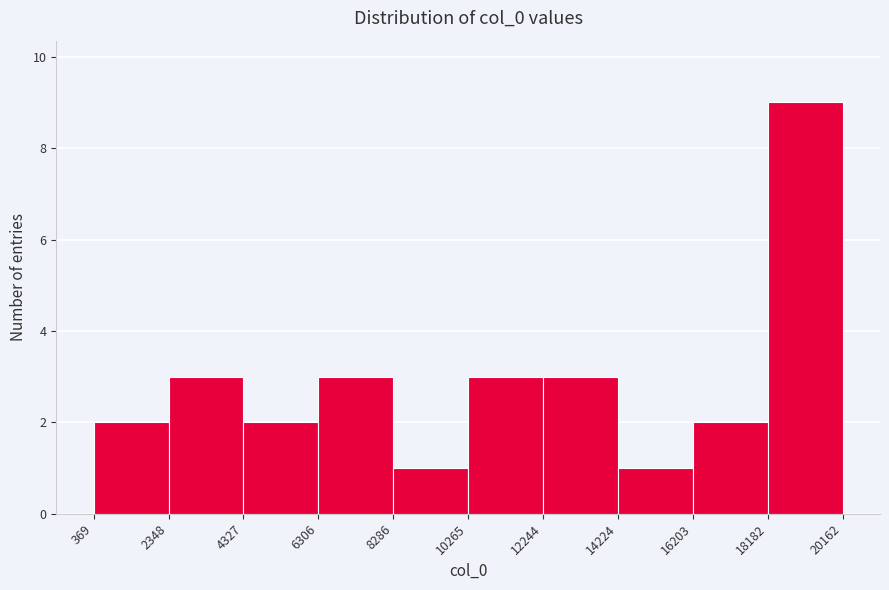

Reading left to right, transcribe this chart: for each bar, give the range it covers on the x-axis and its height. The values are not printed on the chart, so give them approximately, as read against the axis.

369 to 2348: 2
2348 to 4327: 3
4327 to 6306: 2
6306 to 8286: 3
8286 to 10265: 1
10265 to 12244: 3
12244 to 14224: 3
14224 to 16203: 1
16203 to 18182: 2
18182 to 20162: 9